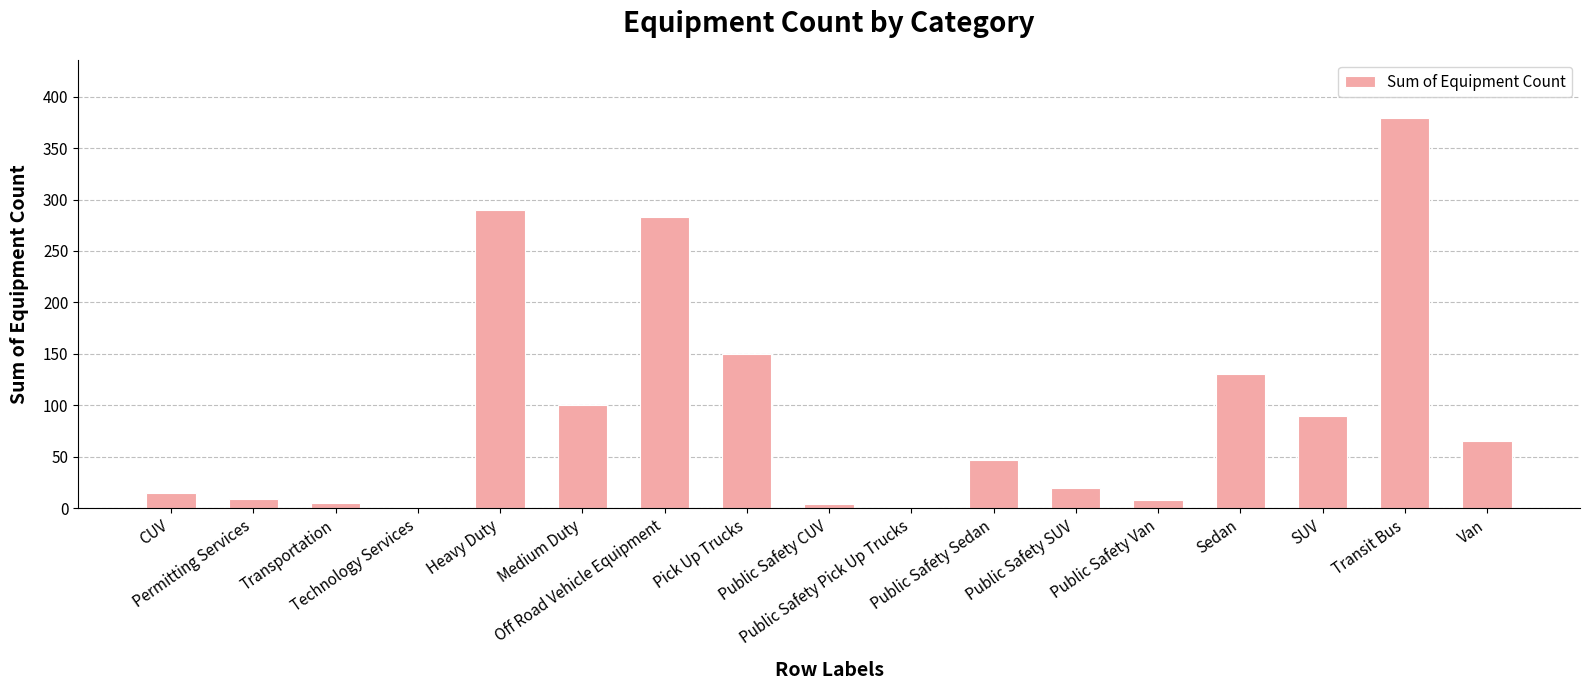

The value at Off Road Vehicle Equipment is 283. True or false?

True